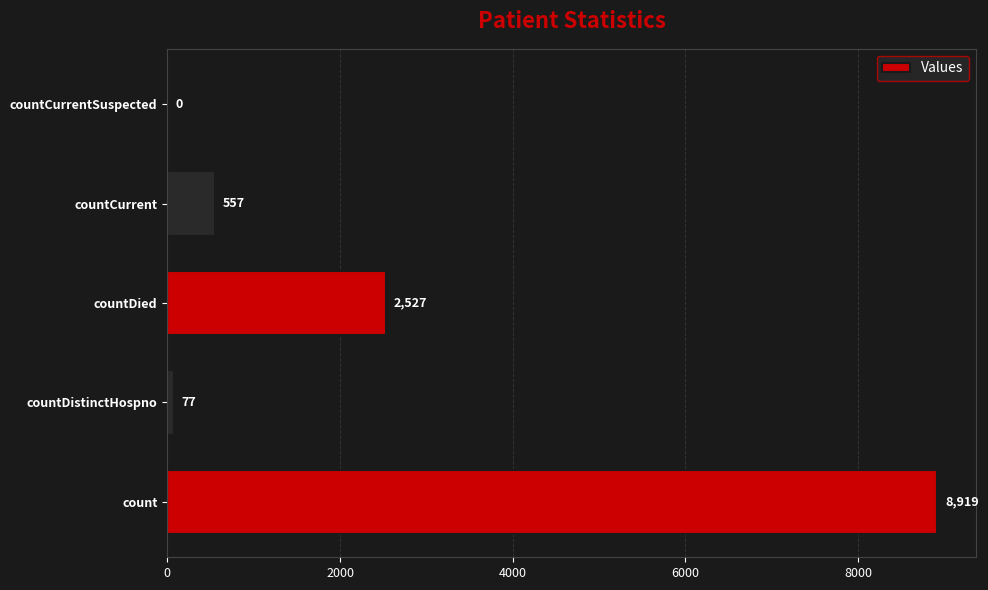

Are the bars horizontal?

Yes